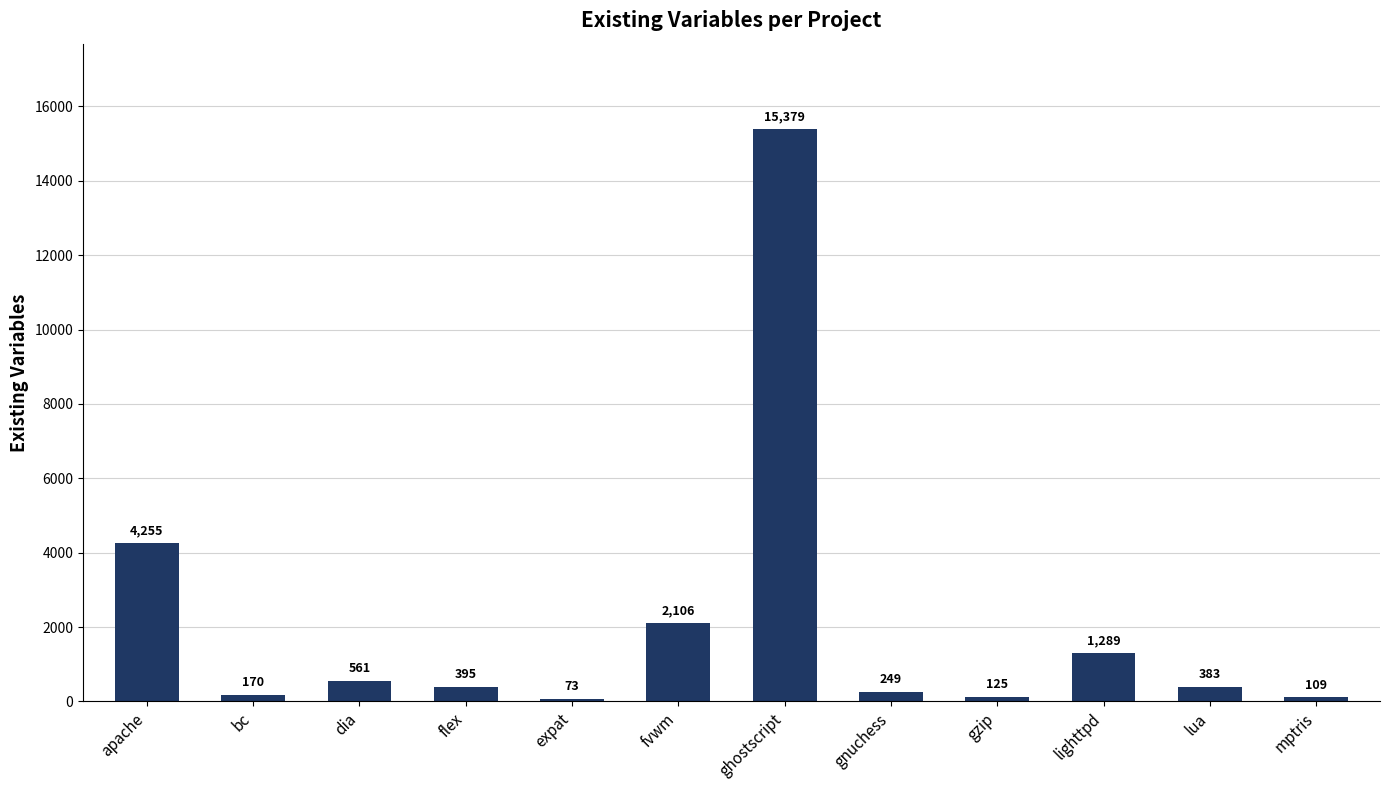

List the labels in order of value, largest first.

ghostscript, apache, fvwm, lighttpd, dia, flex, lua, gnuchess, bc, gzip, mptris, expat